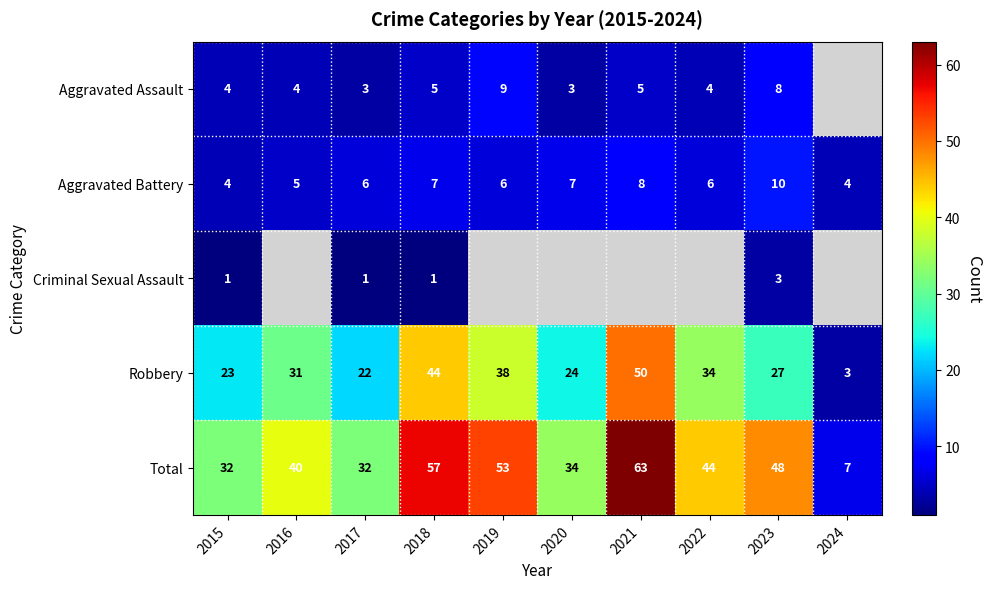

What is the difference between the highest and lowest values at 2018?

56